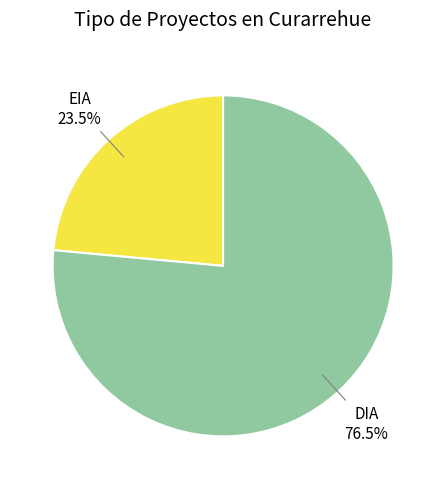

Is there any slice that represents more than half of the pie?

Yes